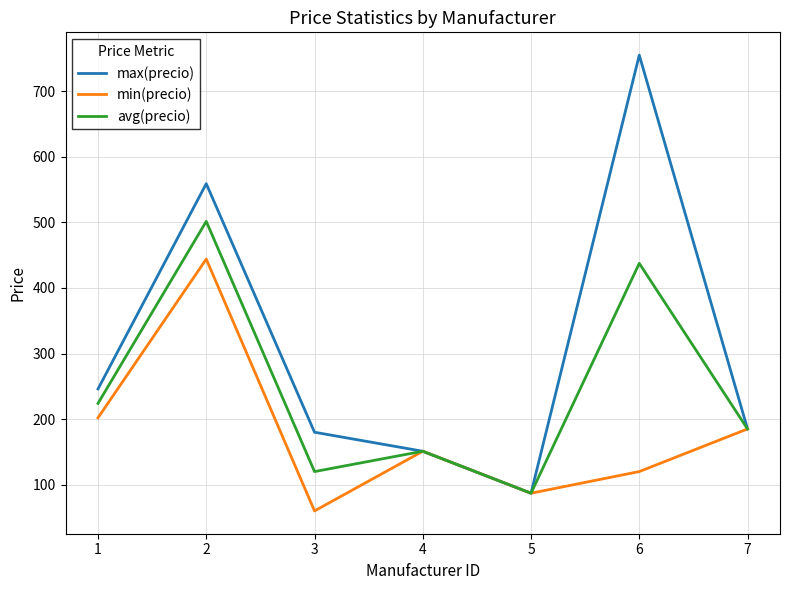

Which series has the widest spread of values?

max(precio)